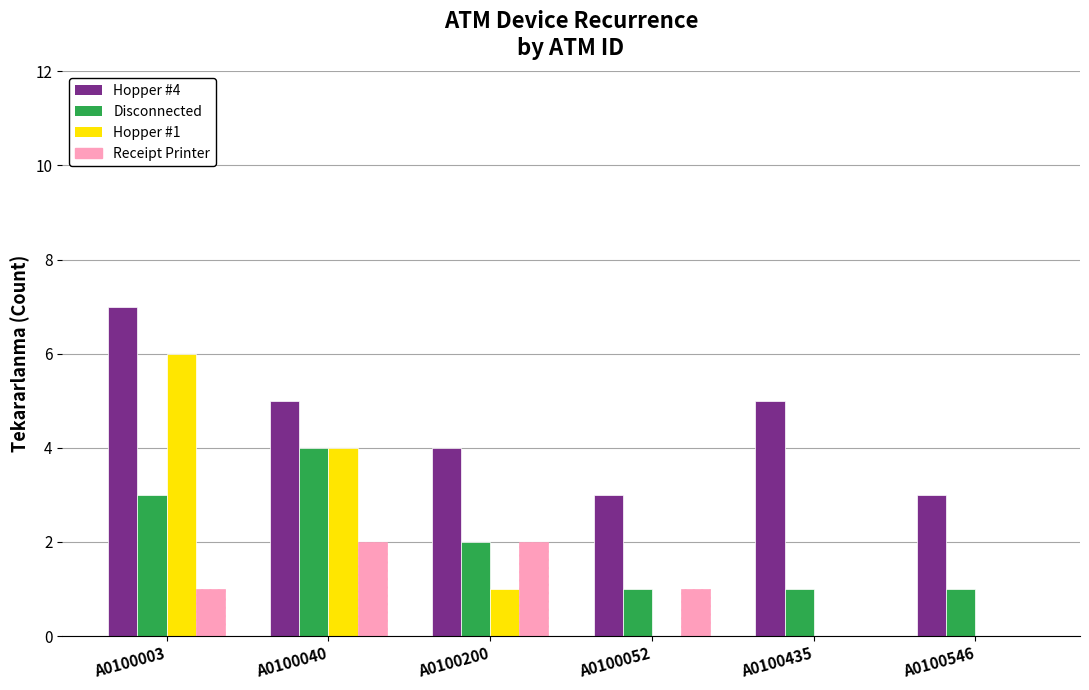

Is the value of Disconnected at A0100546 greater than the value of Hopper #4 at A0100003?

No